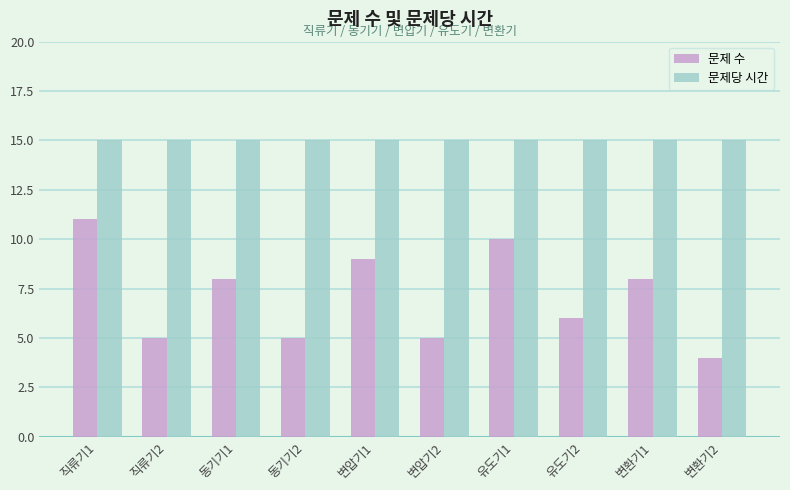

What is the highest value of the 문제당 시간 series?

15